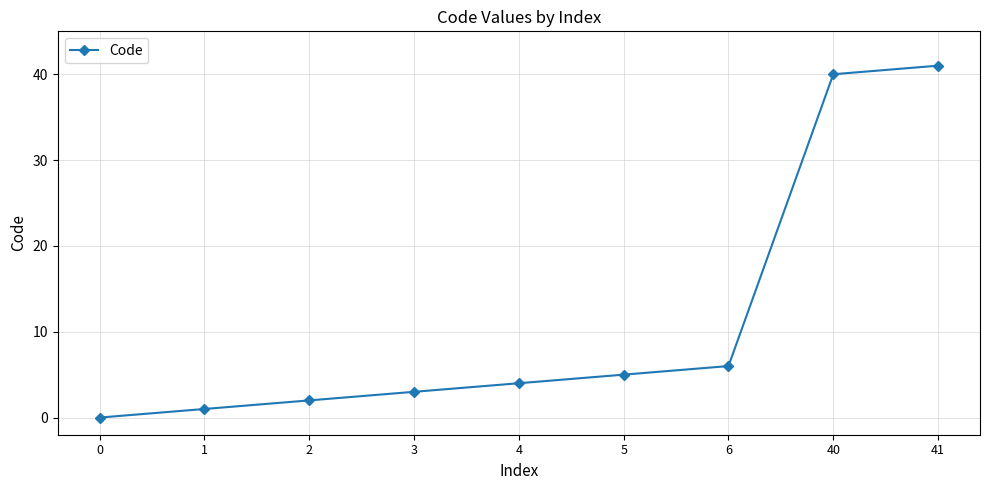

How many lines are shown in the chart?

1